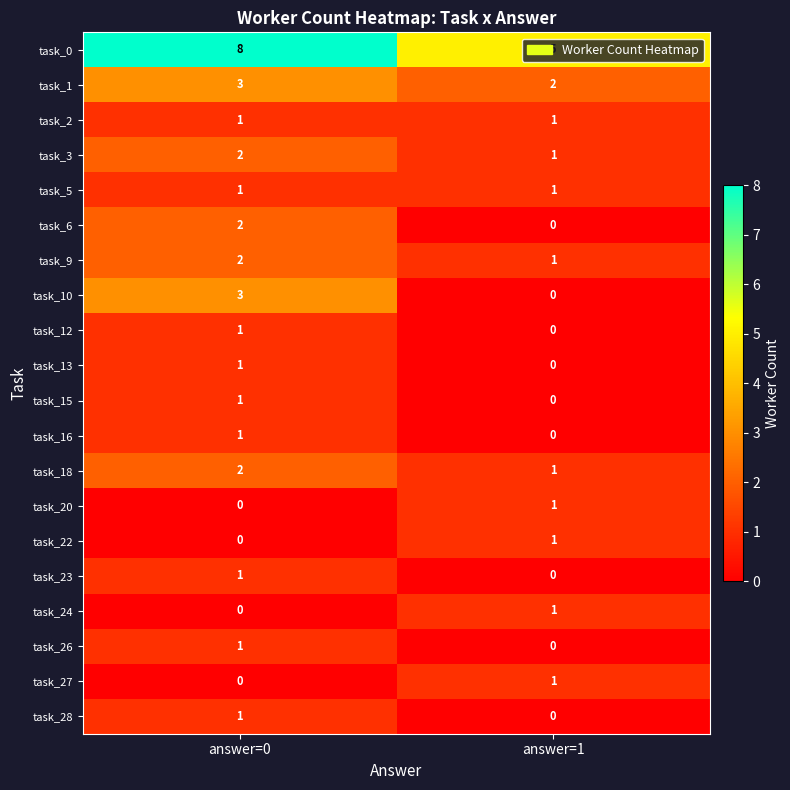

Rank the categories by task_24 value from highest to lowest.

answer=1, answer=0